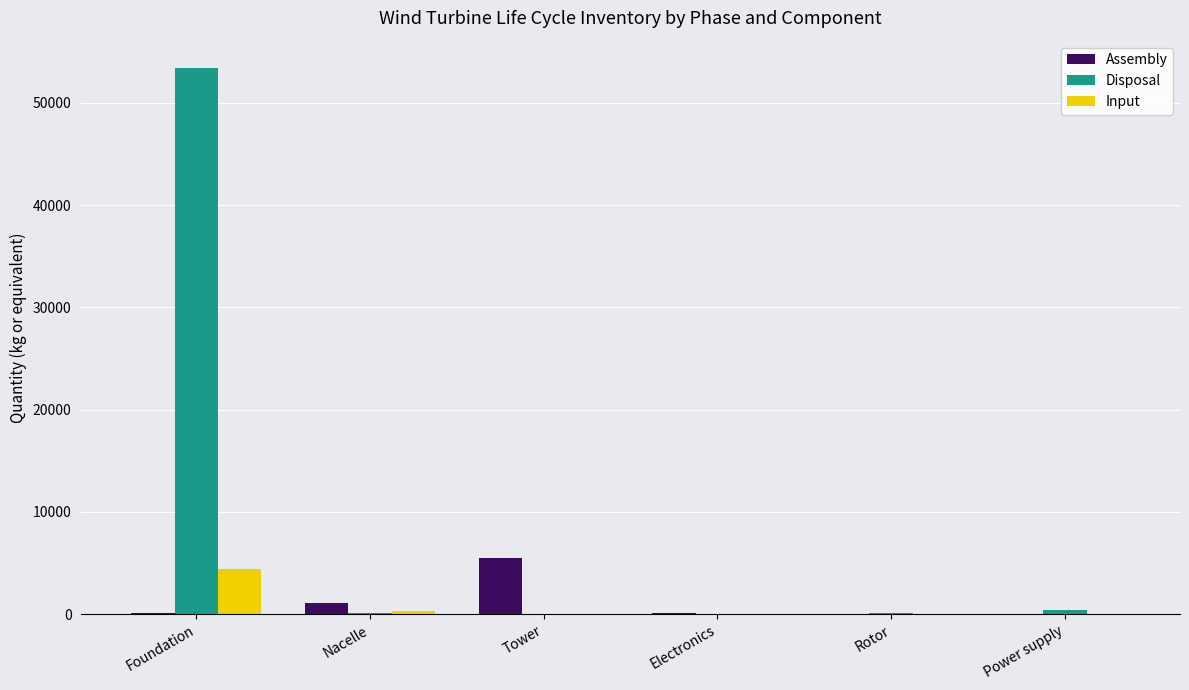

What are all the series names shown in the legend?

Assembly, Disposal, Input